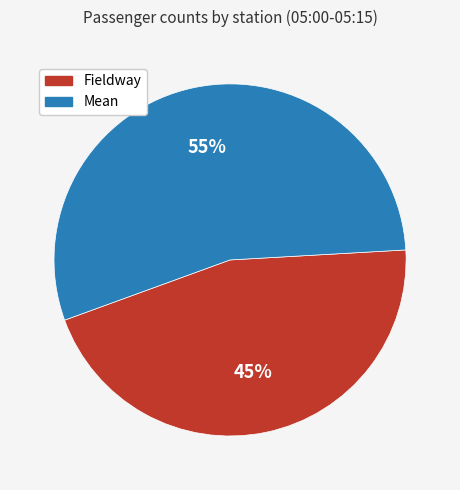

Which has a higher value, Mean or Fieldway?

Mean